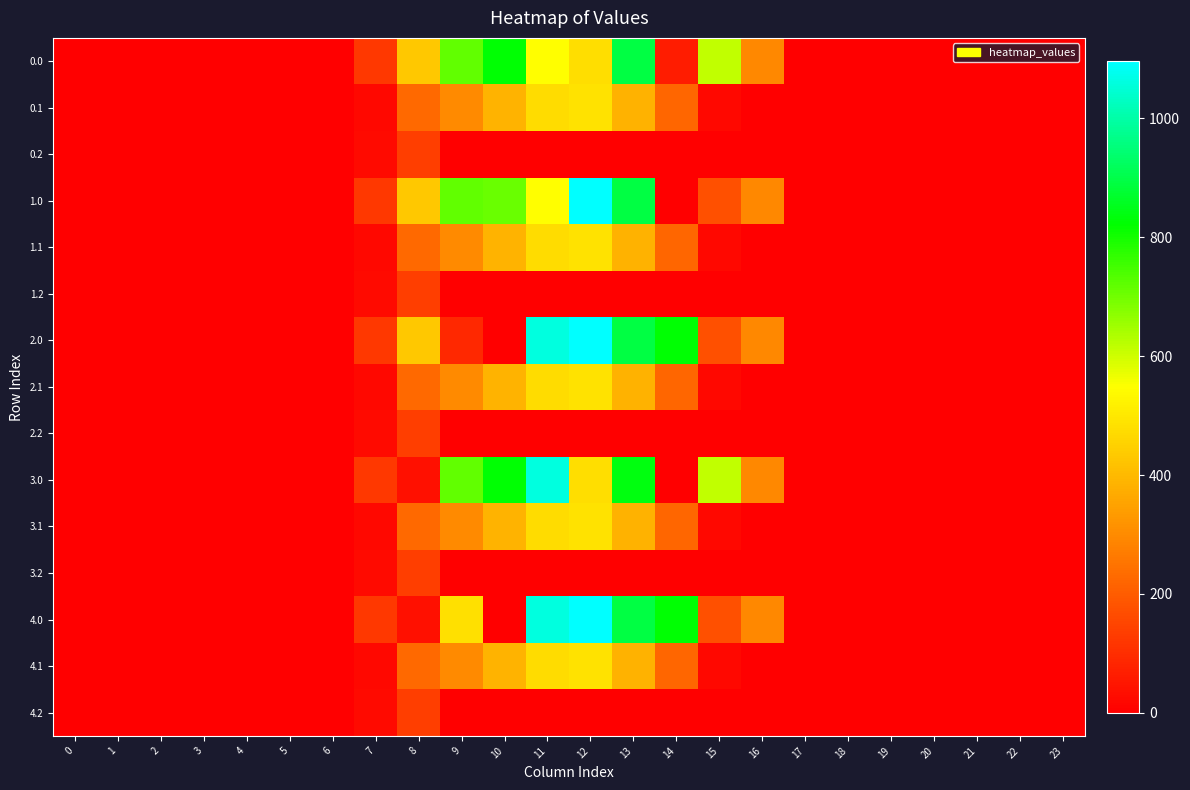

Reading left to right, extract all data points from this chart.

0.0: 0=0.0	1=0.0	2=0.0	3=0.0	4=0.0	5=0.0	6=0.0	7=120.6	8=430.3	9=716.9	10=825.0	11=544.3	12=477.2	13=895.2	14=61.8	15=615.9	16=294.5	17=0.0	18=0.0	19=0.0	20=0.0	21=0.0	22=0.0	23=0.0
0.1: 0=0.0	1=0.0	2=0.0	3=0.0	4=0.0	5=0.0	6=0.0	7=17.7	8=227.5	9=295.9	10=388.1	11=471.7	12=485.4	13=382.7	14=219.2	15=17.3	16=0.0	17=0.0	18=0.0	19=0.0	20=0.0	21=0.0	22=0.0	23=0.0
0.2: 0=0.0	1=0.0	2=0.0	3=0.0	4=0.0	5=0.0	6=0.0	7=22.3	8=134.2	9=0.0	10=0.0	11=0.0	12=0.0	13=0.0	14=0.0	15=0.0	16=0.0	17=0.0	18=0.0	19=0.0	20=0.0	21=0.0	22=0.0	23=0.0
1.0: 0=0.0	1=0.0	2=0.0	3=0.0	4=0.0	5=0.0	6=0.0	7=120.6	8=430.3	9=716.9	10=710.1	11=544.3	12=1096.7	13=895.2	14=0.3	15=172.8	16=294.5	17=0.0	18=0.0	19=0.0	20=0.0	21=0.0	22=0.0	23=0.0
1.1: 0=0.0	1=0.0	2=0.0	3=0.0	4=0.0	5=0.0	6=0.0	7=17.7	8=227.5	9=295.9	10=388.1	11=471.7	12=485.4	13=382.7	14=219.2	15=17.3	16=0.0	17=0.0	18=0.0	19=0.0	20=0.0	21=0.0	22=0.0	23=0.0
1.2: 0=0.0	1=0.0	2=0.0	3=0.0	4=0.0	5=0.0	6=0.0	7=22.3	8=134.2	9=0.0	10=0.0	11=0.0	12=0.0	13=0.0	14=0.0	15=0.0	16=0.0	17=0.0	18=0.0	19=0.0	20=0.0	21=0.0	22=0.0	23=0.0
2.0: 0=0.0	1=0.0	2=0.0	3=0.0	4=0.0	5=0.0	6=0.0	7=120.6	8=430.3	9=86.0	10=0.0	11=1060.3	12=1096.7	13=895.2	14=825.3	15=172.8	16=294.5	17=0.0	18=0.0	19=0.0	20=0.0	21=0.0	22=0.0	23=0.0
2.1: 0=0.0	1=0.0	2=0.0	3=0.0	4=0.0	5=0.0	6=0.0	7=17.7	8=227.5	9=295.9	10=388.1	11=471.7	12=485.4	13=382.7	14=219.2	15=17.3	16=0.0	17=0.0	18=0.0	19=0.0	20=0.0	21=0.0	22=0.0	23=0.0
2.2: 0=0.0	1=0.0	2=0.0	3=0.0	4=0.0	5=0.0	6=0.0	7=22.3	8=134.2	9=0.0	10=0.0	11=0.0	12=0.0	13=0.0	14=0.0	15=0.0	16=0.0	17=0.0	18=0.0	19=0.0	20=0.0	21=0.0	22=0.0	23=0.0
3.0: 0=0.0	1=0.0	2=0.0	3=0.0	4=0.0	5=0.0	6=0.0	7=120.6	8=35.0	9=716.9	10=825.0	11=1060.3	12=477.2	13=836.0	14=0.3	15=615.9	16=294.5	17=0.0	18=0.0	19=0.0	20=0.0	21=0.0	22=0.0	23=0.0
3.1: 0=0.0	1=0.0	2=0.0	3=0.0	4=0.0	5=0.0	6=0.0	7=17.7	8=227.5	9=295.9	10=388.1	11=471.7	12=485.4	13=382.7	14=219.2	15=17.3	16=0.0	17=0.0	18=0.0	19=0.0	20=0.0	21=0.0	22=0.0	23=0.0
3.2: 0=0.0	1=0.0	2=0.0	3=0.0	4=0.0	5=0.0	6=0.0	7=22.3	8=134.2	9=0.0	10=0.0	11=0.0	12=0.0	13=0.0	14=0.0	15=0.0	16=0.0	17=0.0	18=0.0	19=0.0	20=0.0	21=0.0	22=0.0	23=0.0
4.0: 0=0.0	1=0.0	2=0.0	3=0.0	4=0.0	5=0.0	6=0.0	7=120.6	8=35.0	9=481.2	10=0.0	11=1060.3	12=1096.7	13=895.2	14=825.3	15=172.8	16=294.5	17=0.0	18=0.0	19=0.0	20=0.0	21=0.0	22=0.0	23=0.0
4.1: 0=0.0	1=0.0	2=0.0	3=0.0	4=0.0	5=0.0	6=0.0	7=17.7	8=227.5	9=295.9	10=388.1	11=471.7	12=485.4	13=382.7	14=219.2	15=17.3	16=0.0	17=0.0	18=0.0	19=0.0	20=0.0	21=0.0	22=0.0	23=0.0
4.2: 0=0.0	1=0.0	2=0.0	3=0.0	4=0.0	5=0.0	6=0.0	7=22.3	8=134.2	9=0.0	10=0.0	11=0.0	12=0.0	13=0.0	14=0.0	15=0.0	16=0.0	17=0.0	18=0.0	19=0.0	20=0.0	21=0.0	22=0.0	23=0.0